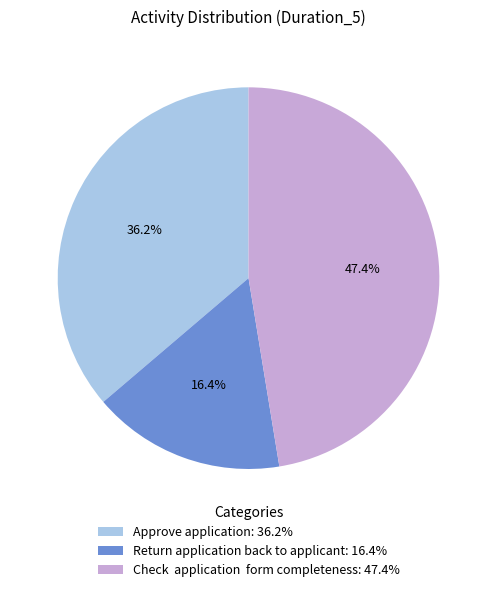

Does any single category account for the majority?

No